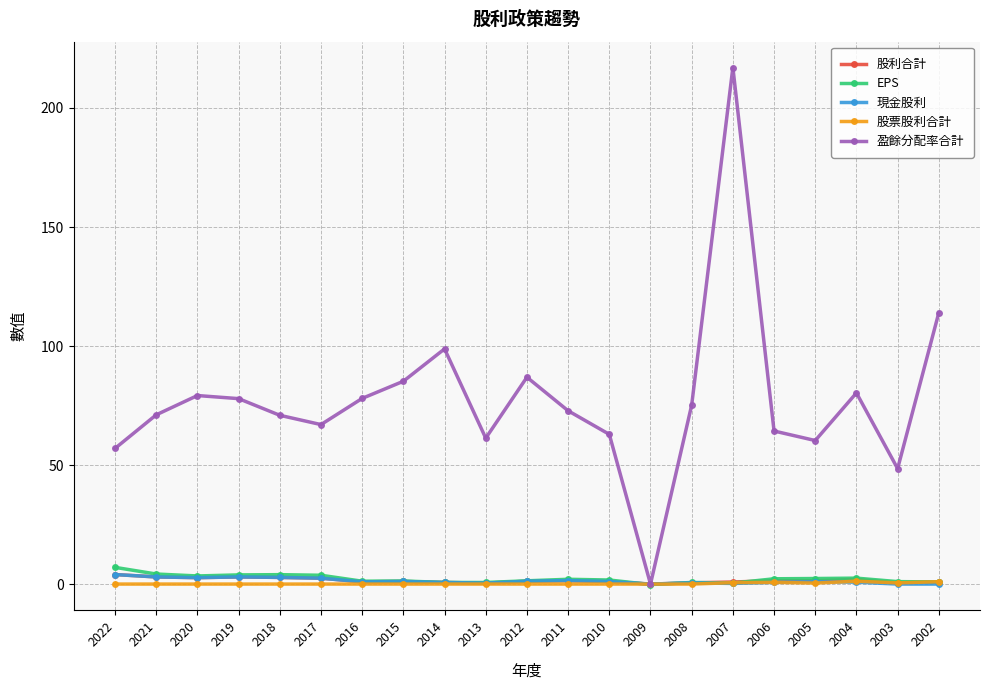

What are all the series names shown in the legend?

股利合計, EPS, 現金股利, 股票股利合計, 盈餘分配率合計